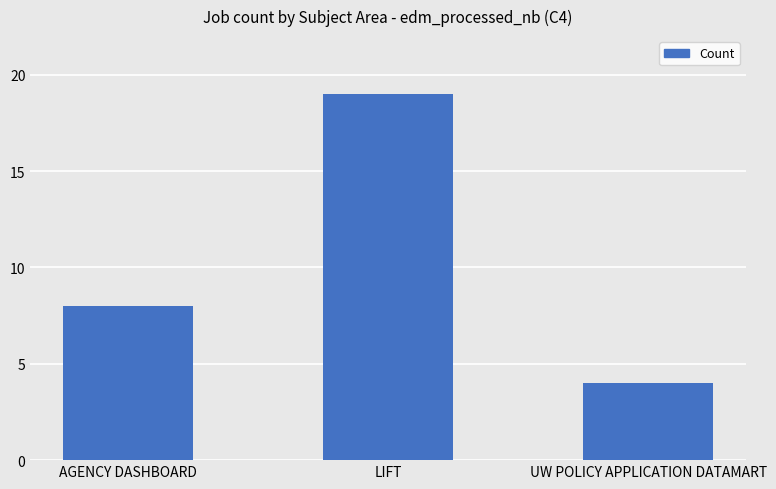

Rank the categories by value from lowest to highest.

UW POLICY APPLICATION DATAMART, AGENCY DASHBOARD, LIFT